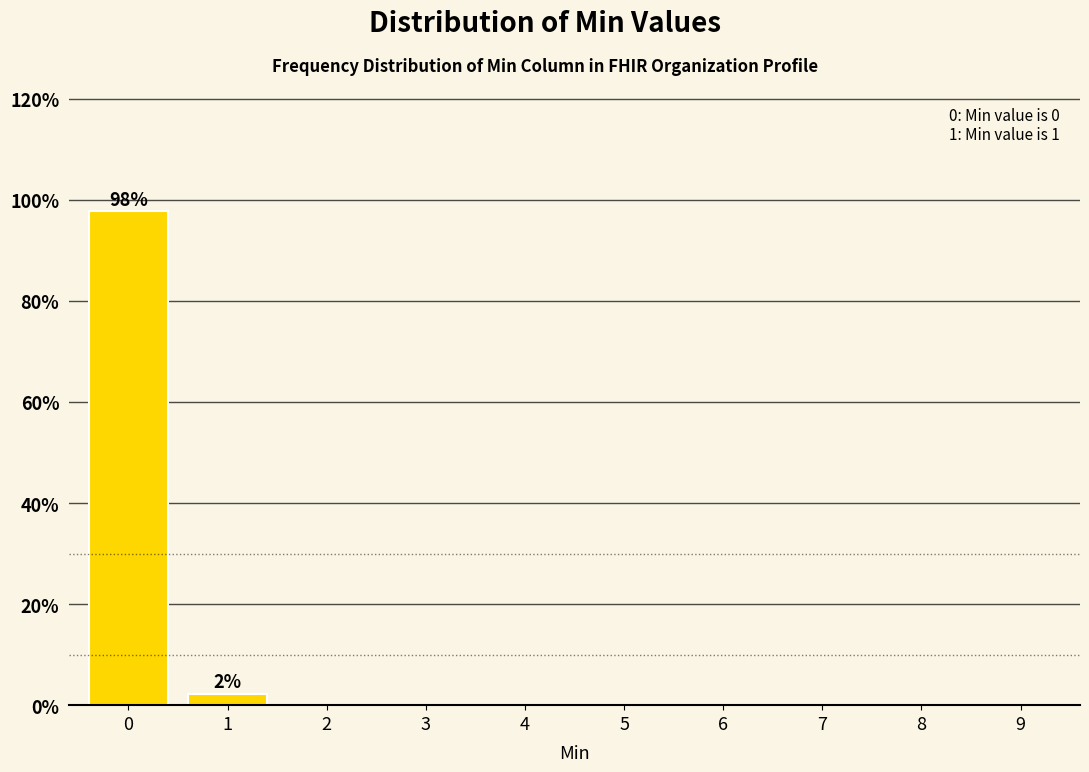

Reading left to right, extract all data points from this chart.

0=97.7	1=2.3	2=0.0	3=0.0	4=0.0	5=0.0	6=0.0	7=0.0	8=0.0	9=0.0